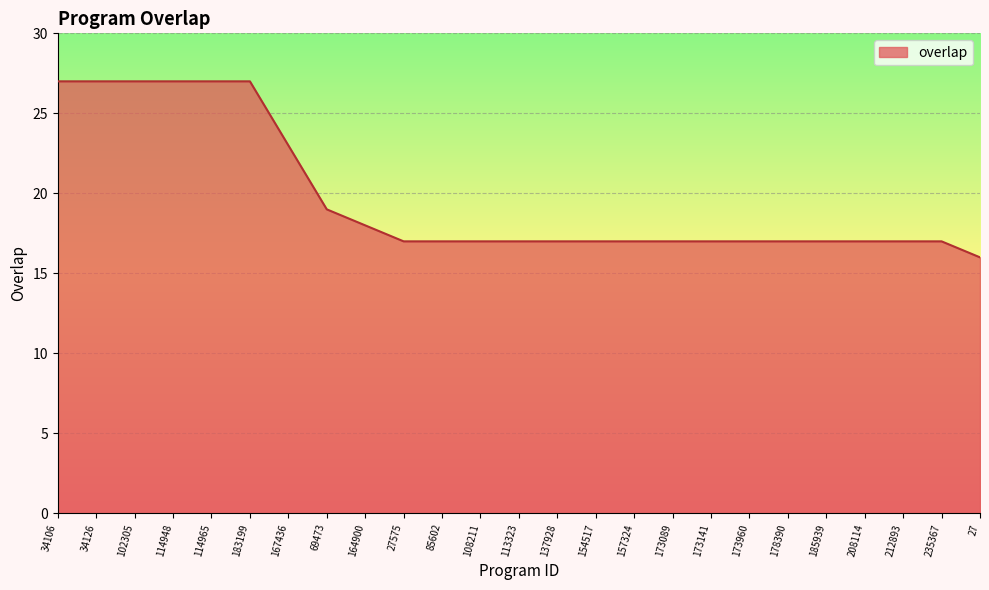

Reading left to right, extract all data points from this chart.

34106=27	34126=27	102305=27	114948=27	114965=27	183199=27	167436=23	69473=19	164900=18	27575=17	85602=17	108211=17	113323=17	137928=17	154517=17	157324=17	173089=17	173141=17	173960=17	178390=17	185939=17	208114=17	212893=17	235367=17	27=16